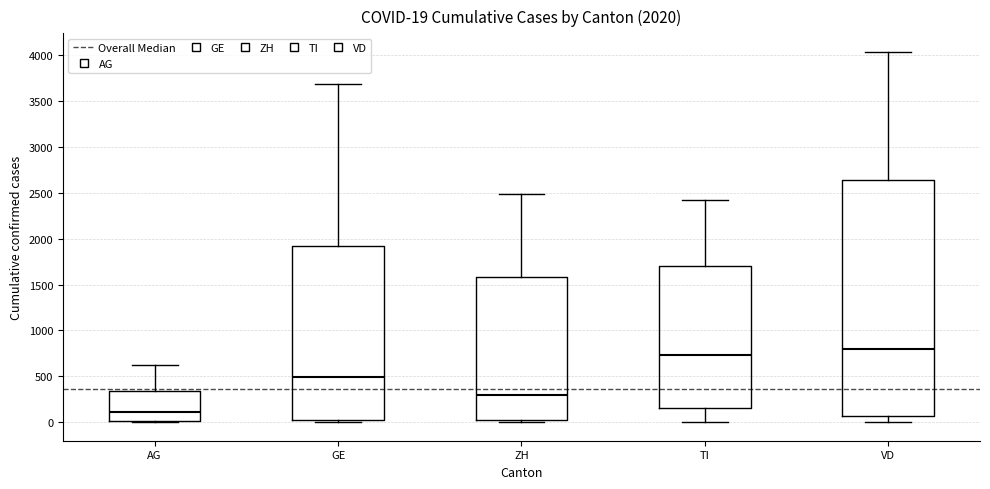

Which box is the tallest, from its lower edge to its upper edge?

VD